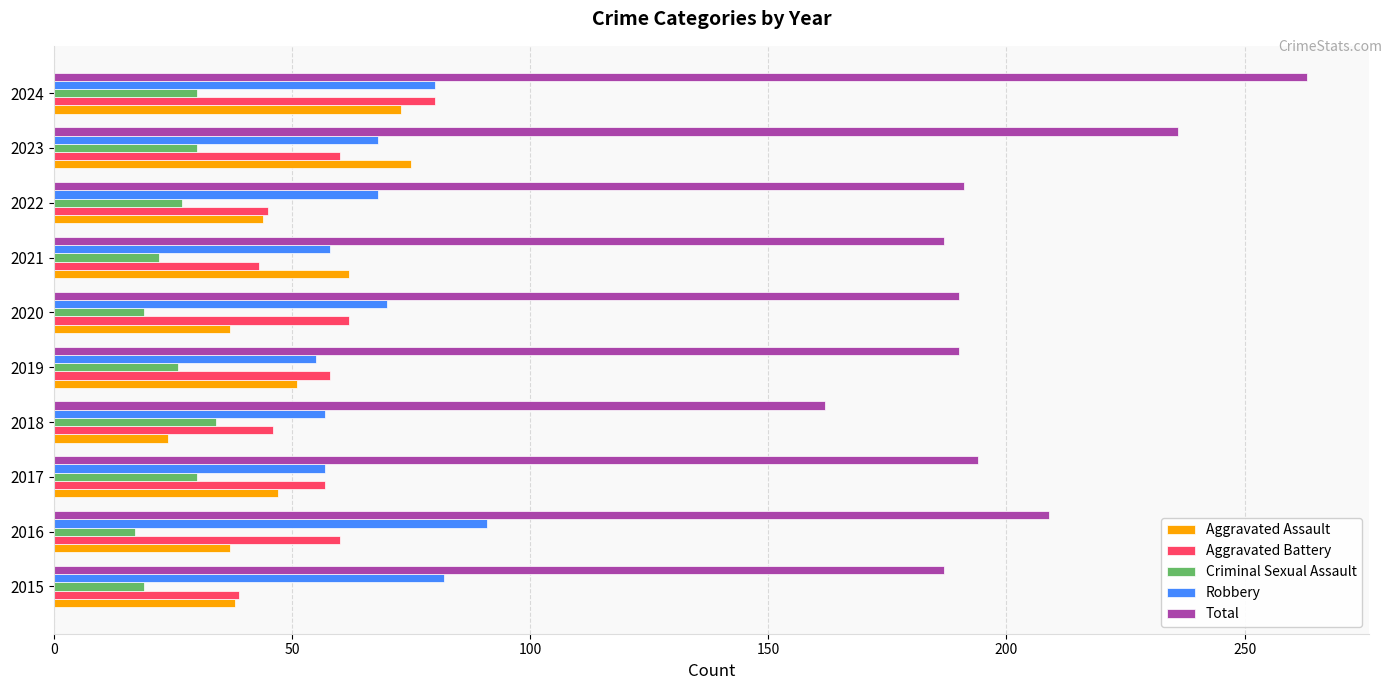

The value of Total at 2016 is 209. True or false?

True